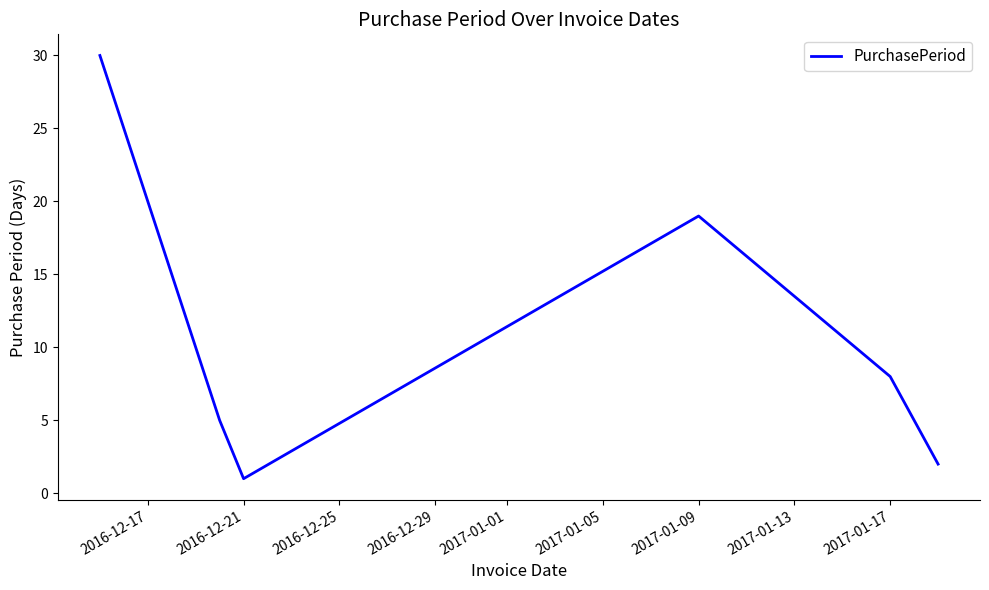

How many lines are shown in the chart?

1